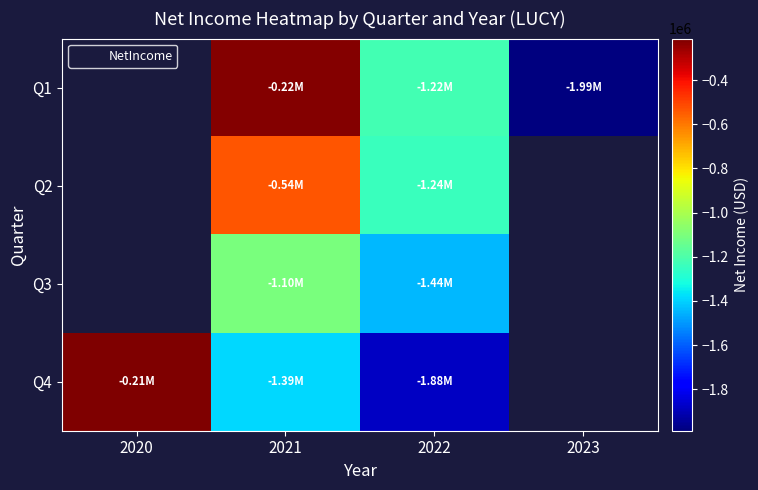

The value of Q1 at 2023 is -668074.1. True or false?

False